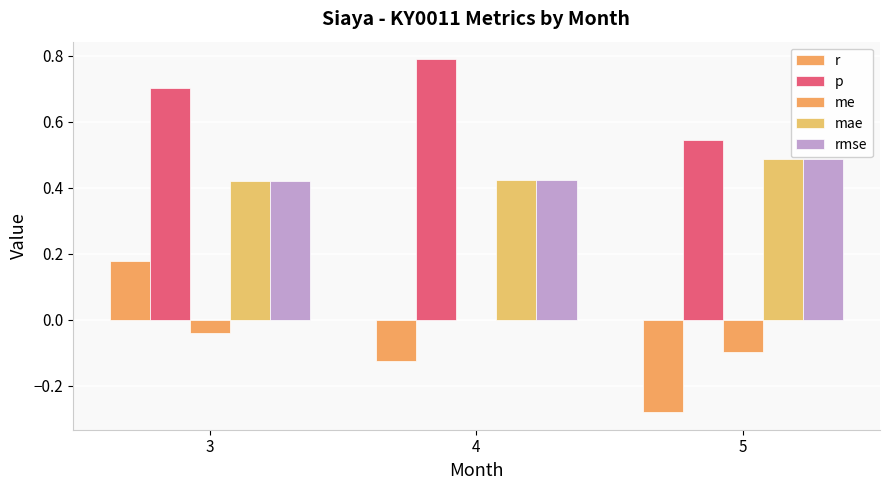

At 3, list the series in order from largest to smallest.

p, mae, rmse, r, me